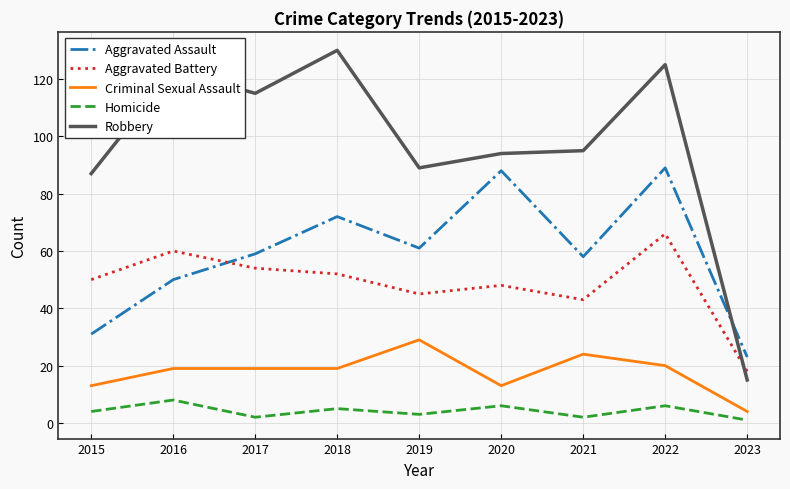

Between 2020 and 2021, which series saw the biggest shift?

Aggravated Assault